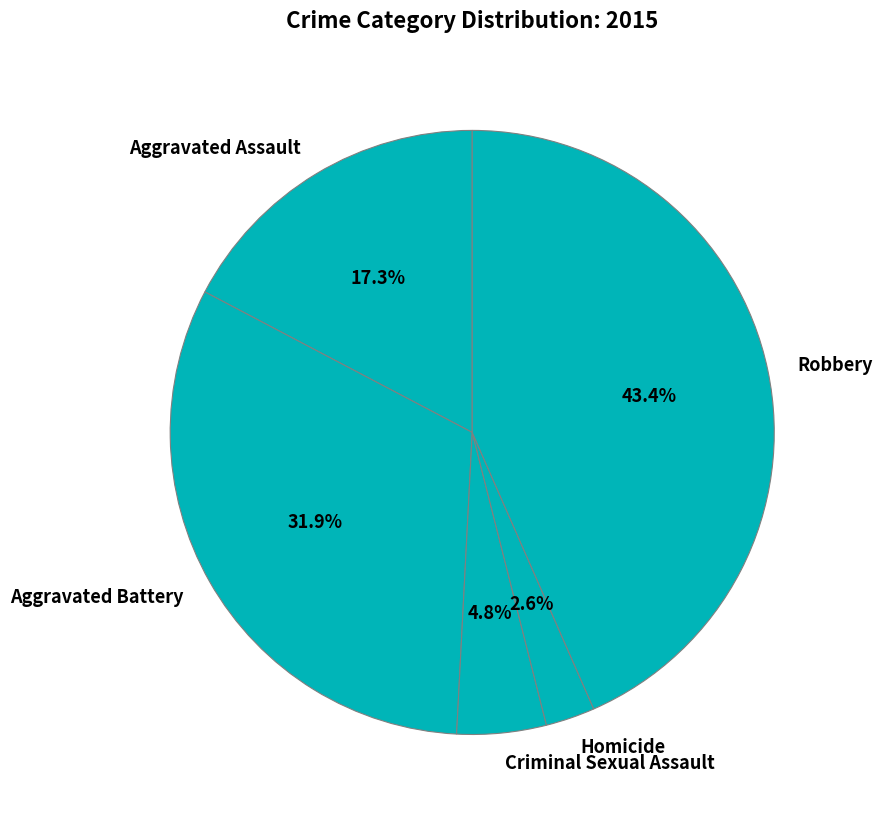

What portion of the pie excludes Aggravated Assault?

82.7%